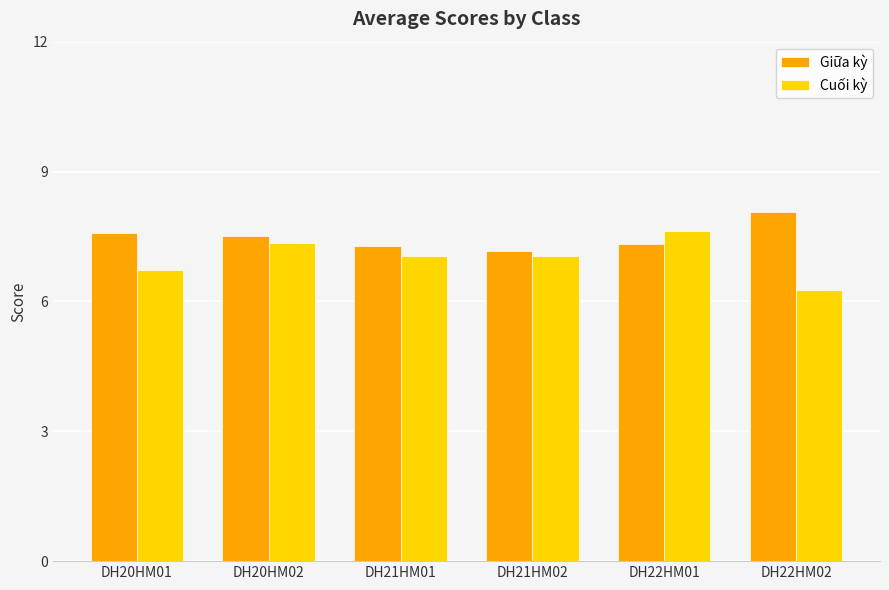

What is the approximate value of Cuối kỳ at DH22HM02?

6.3